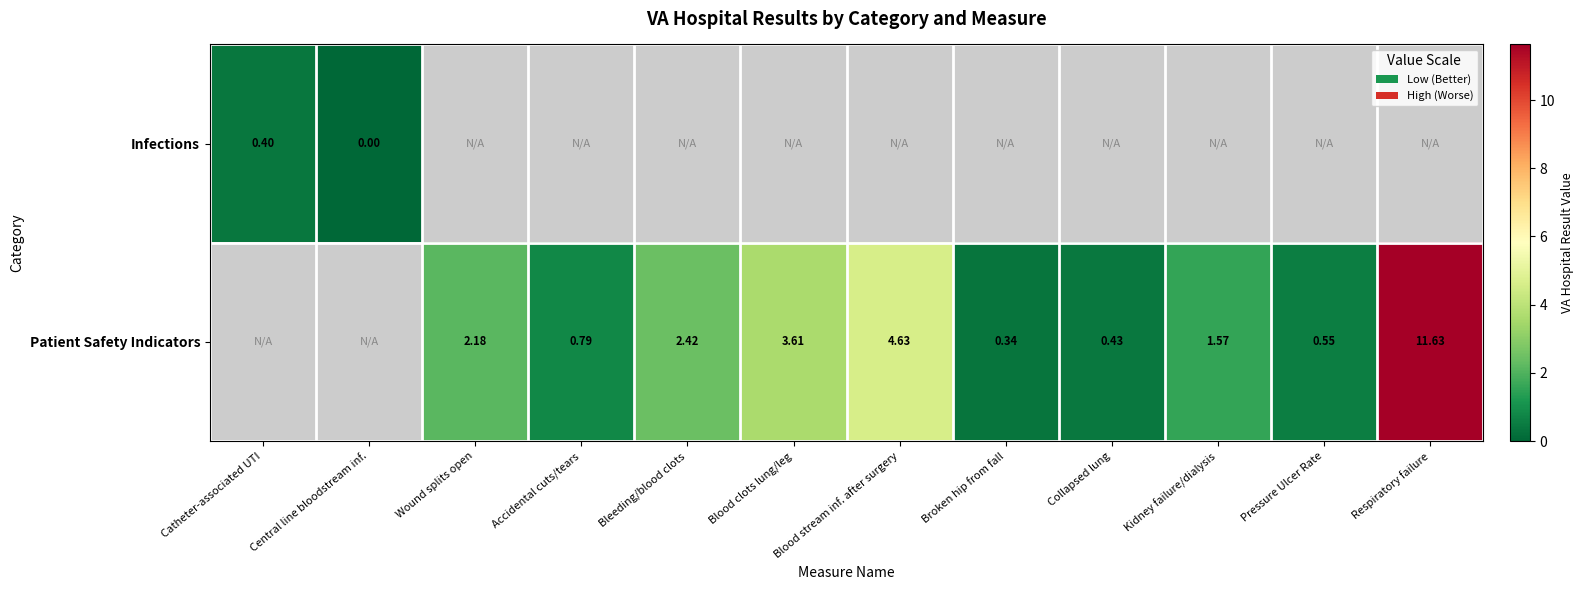

Is it true that Patient Safety Indicators equals 3.5 at Bleeding/blood clots?

False